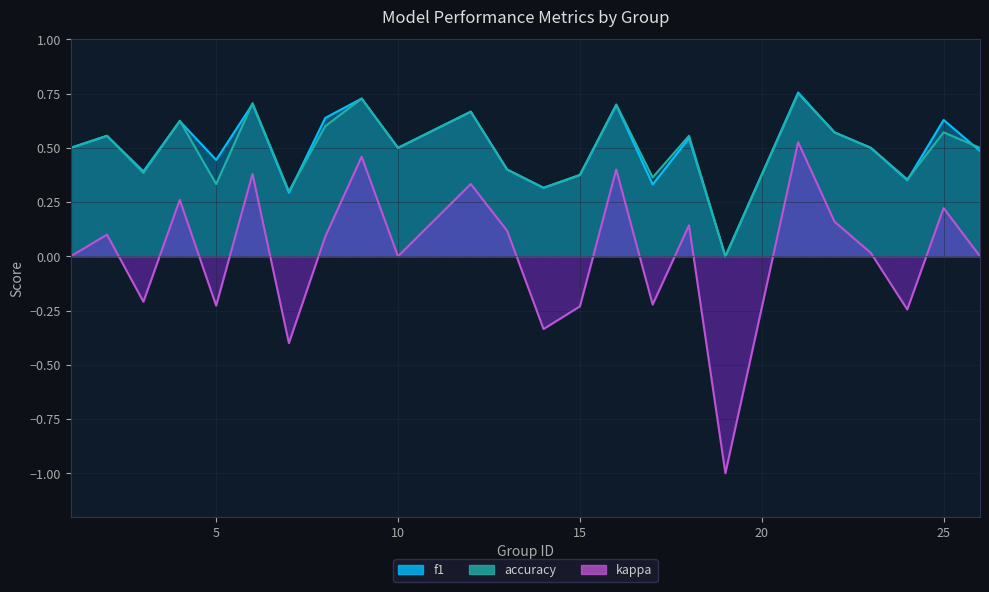

Is the value of f1 at 1 greater than the value of accuracy at 19?

Yes